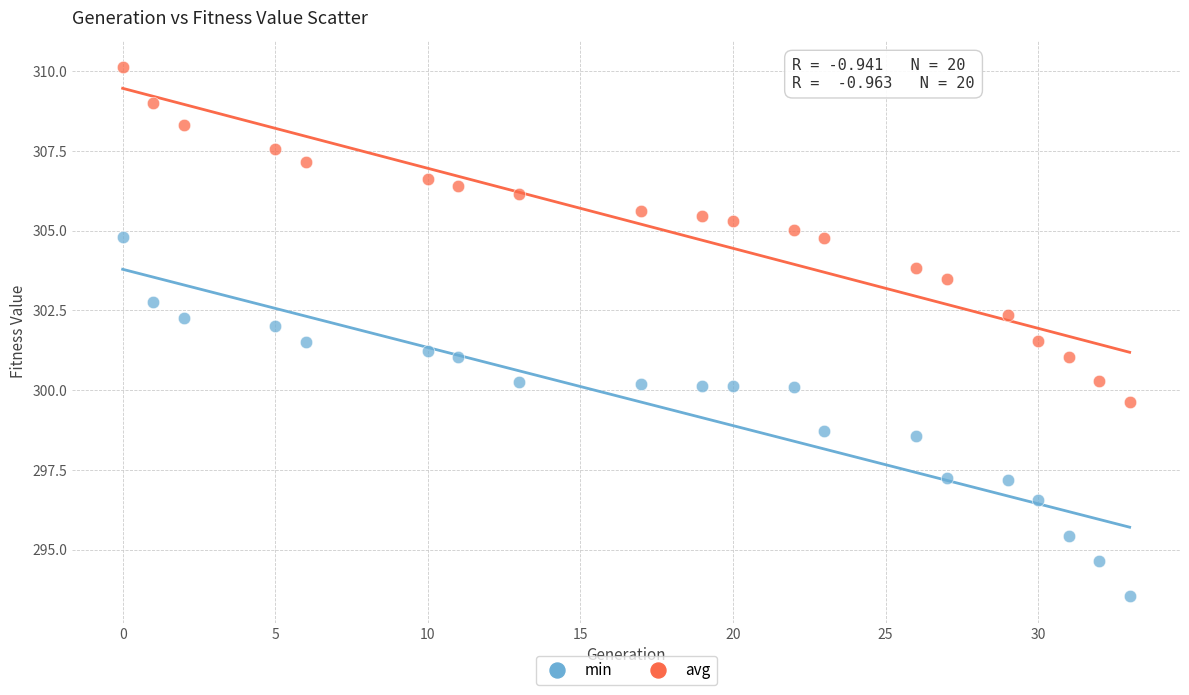

Across all data points, what is the range of Y values (max minus min)?

16.6